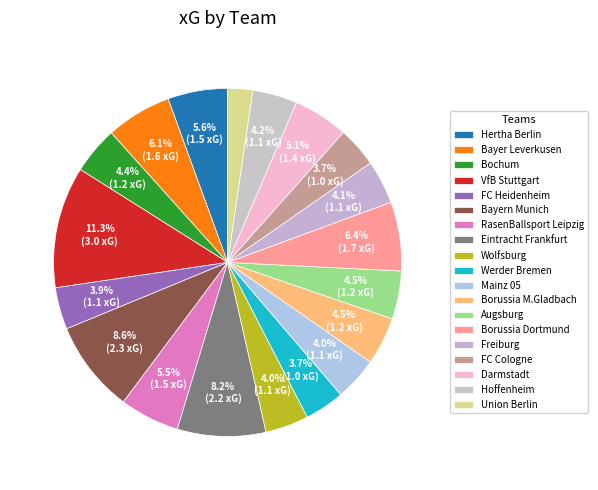

To the nearest percent, what percentage of the pie is Darmstadt?

5%